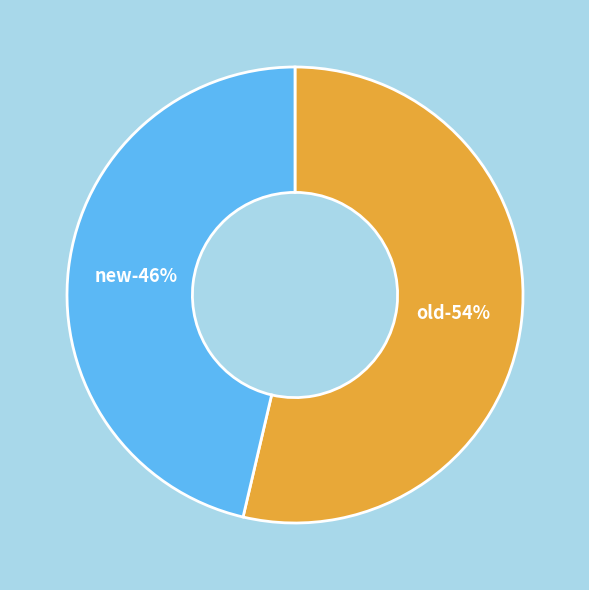

Which category has the smallest portion of the pie?

new